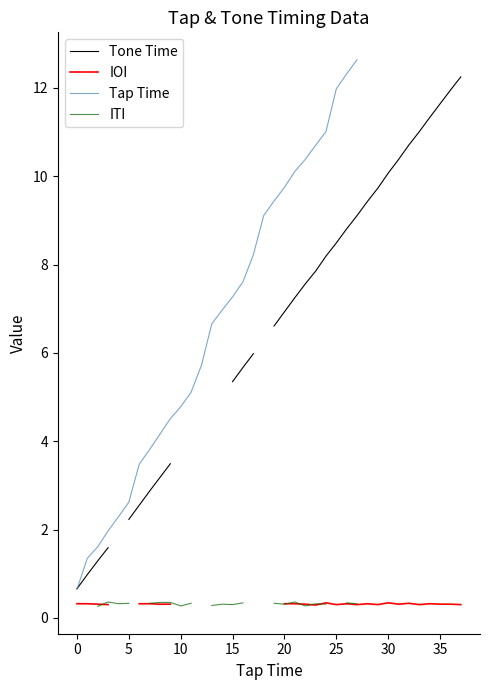

At which label does the data first exceed 6?

13